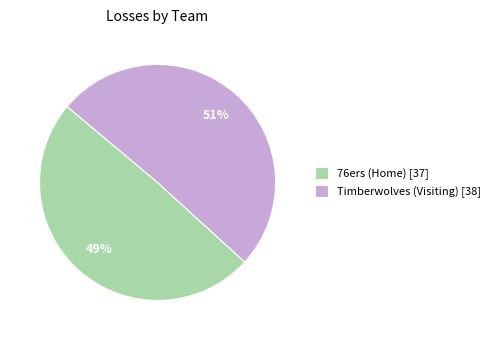

To the nearest percent, what portion does 76ers (Home) represent?

49%